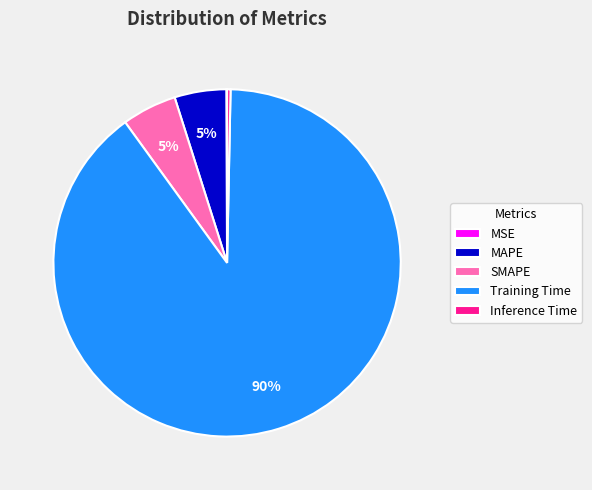

Which slice is the largest?

Training Time